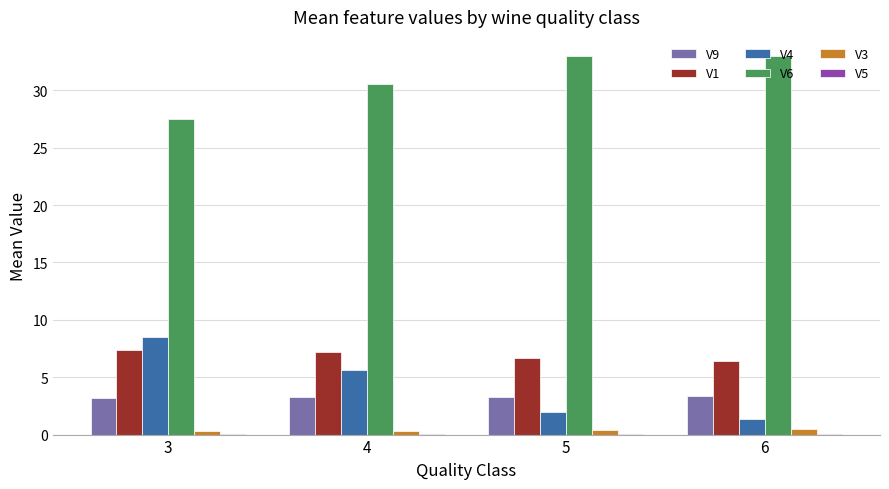

How many values in the V1 series exceed 7?

2